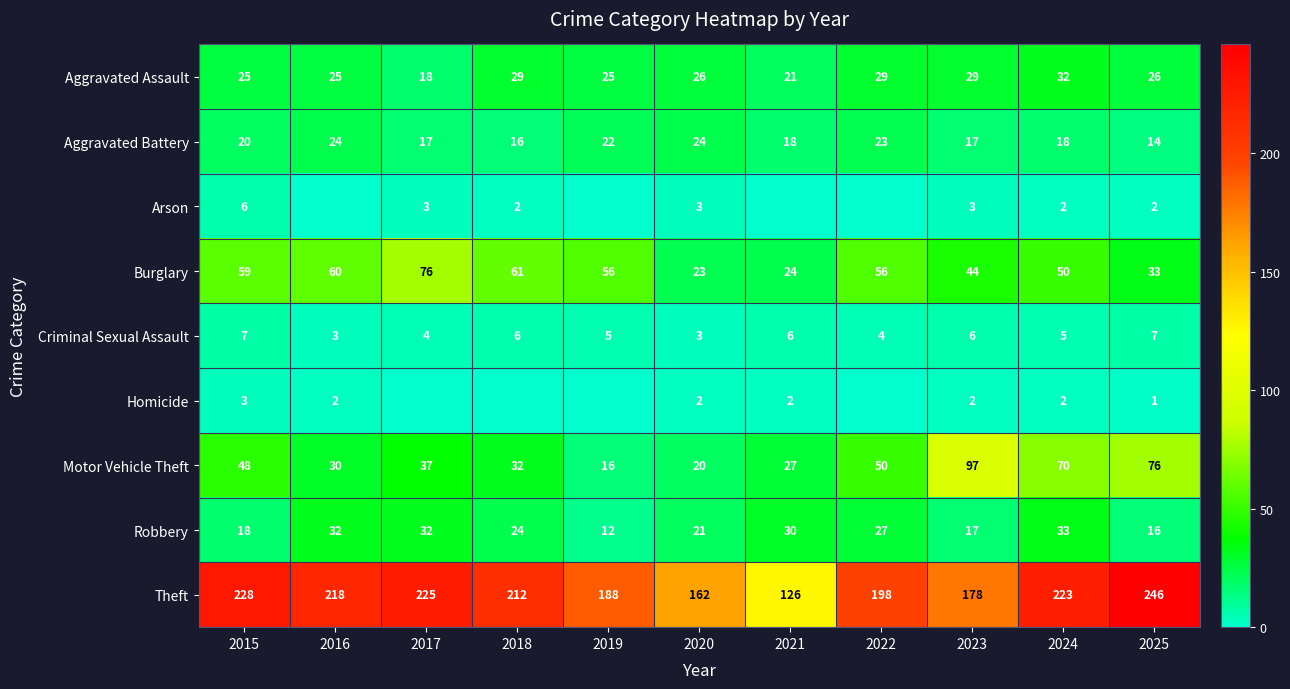

What is the difference between the maximum and second lowest values in the Burglary series?

52